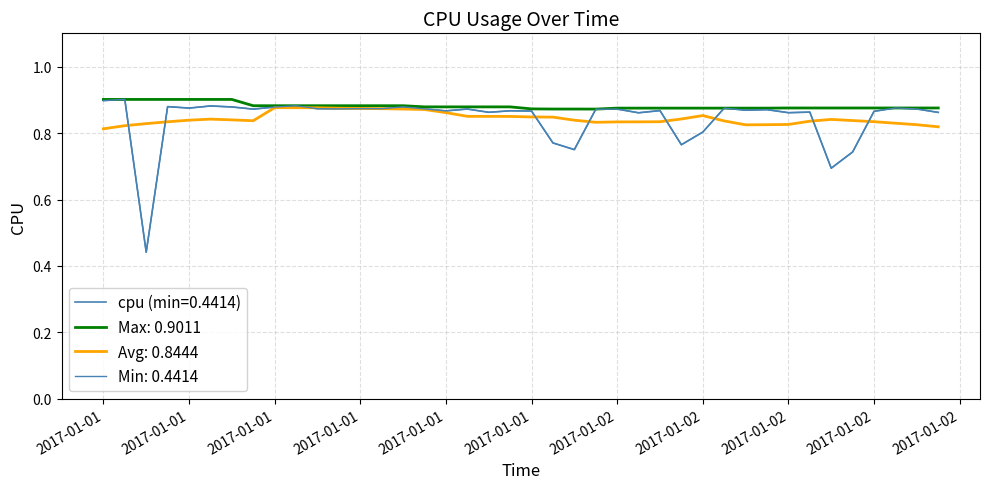

Does the chart display data point markers on the line(s)?

No